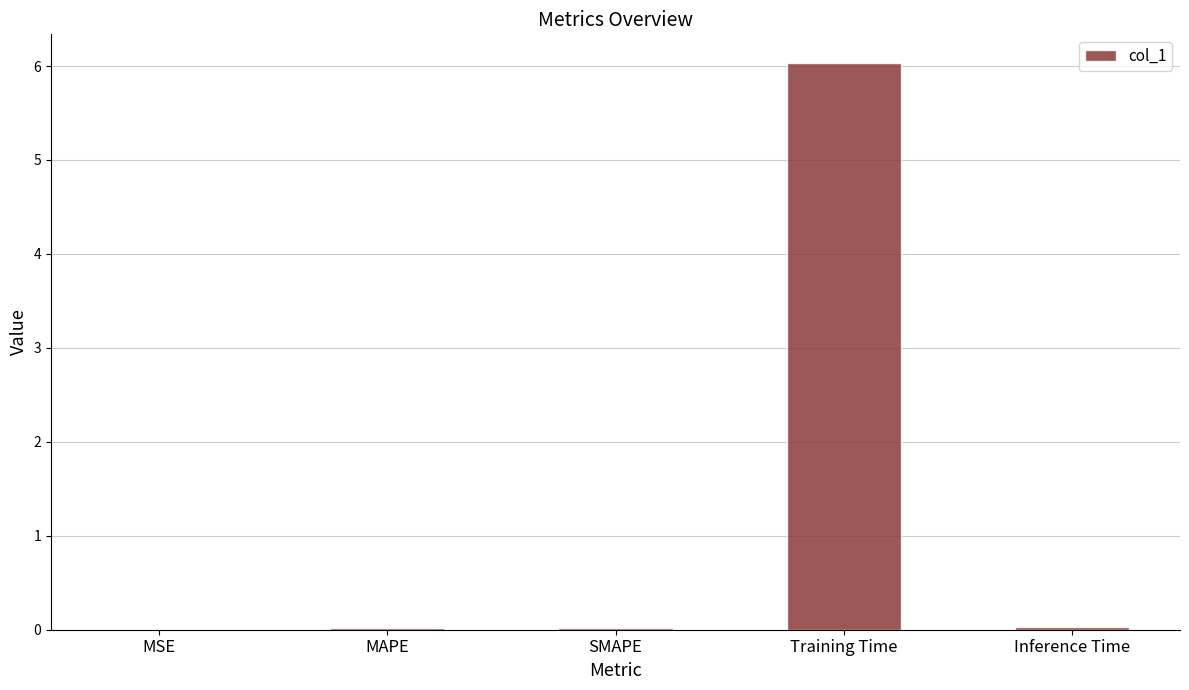

At which category does the chart reach its peak across all series?

Training Time